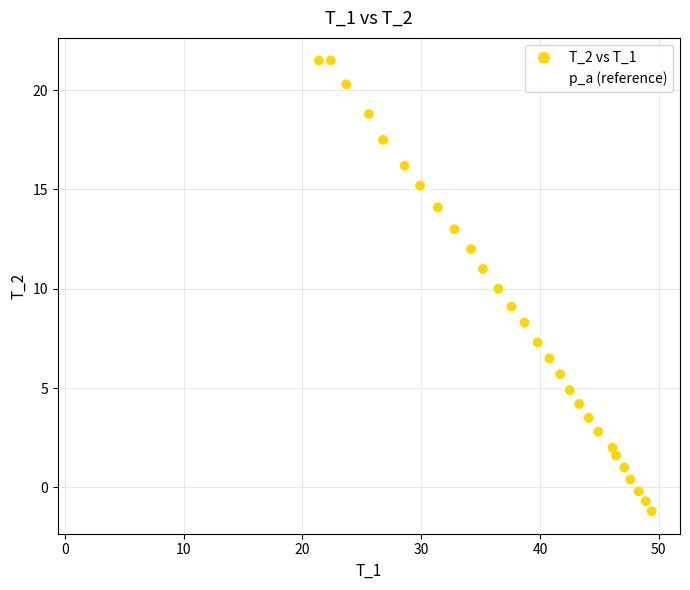

Which series reaches the minimum Y coordinate?

T_2 vs T_1